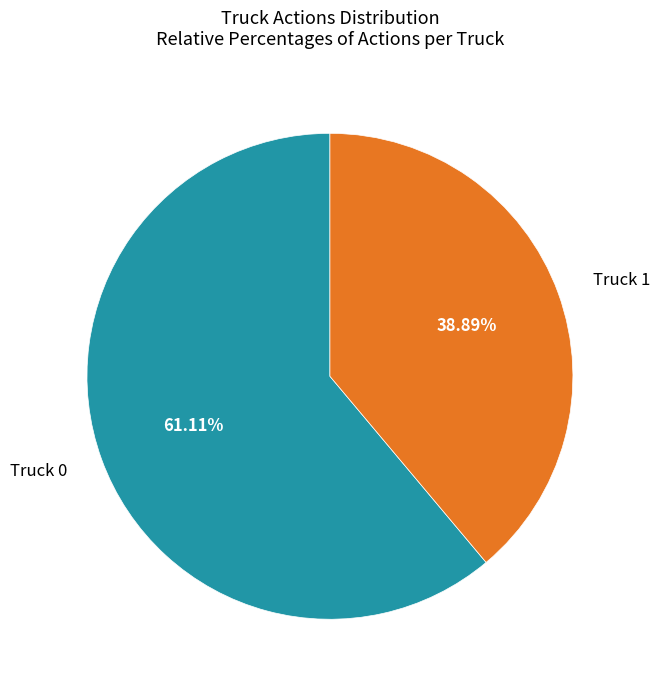

Which slice represents more than half of the pie?

Truck 0